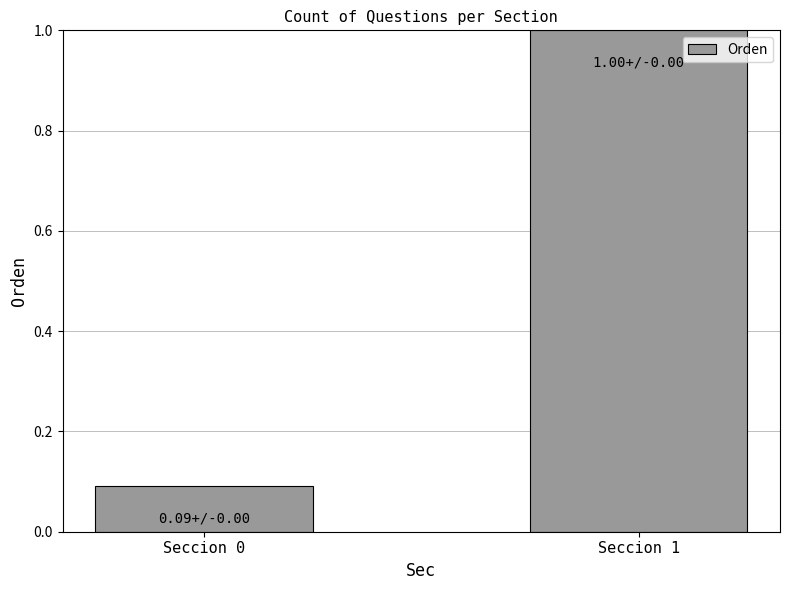

Rank the categories by value from lowest to highest.

Seccion 0, Seccion 1